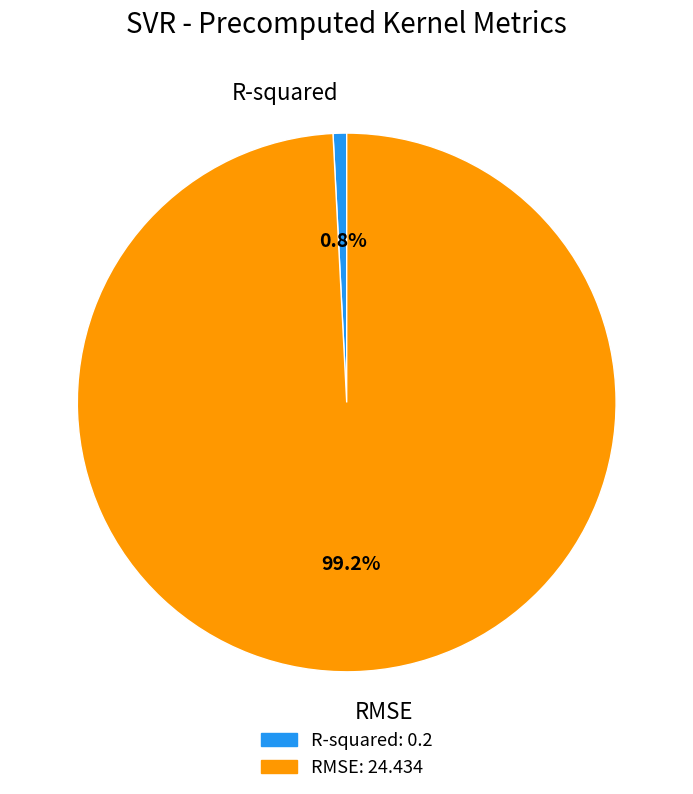

Which category has the biggest portion of the pie?

RMSE